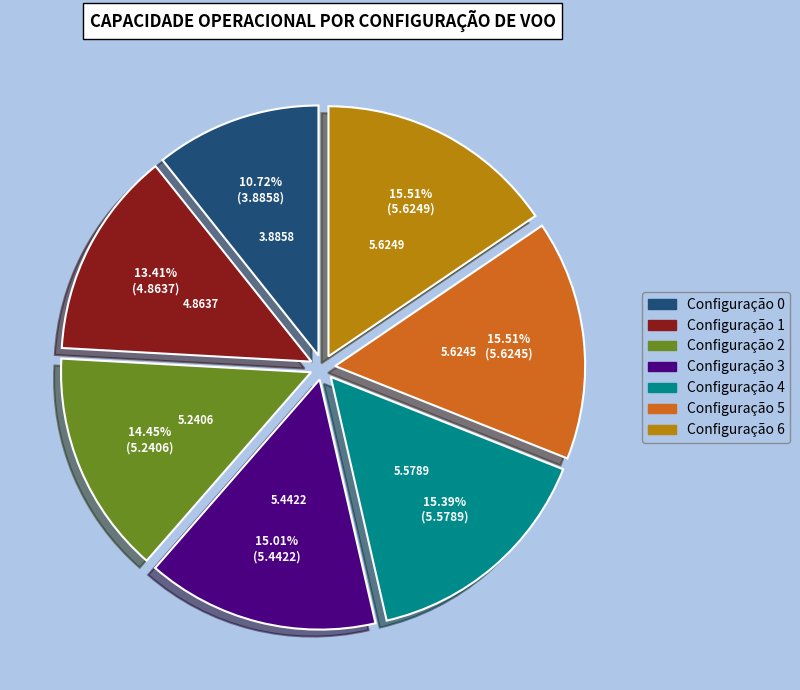

How many slices are in this pie chart?

7